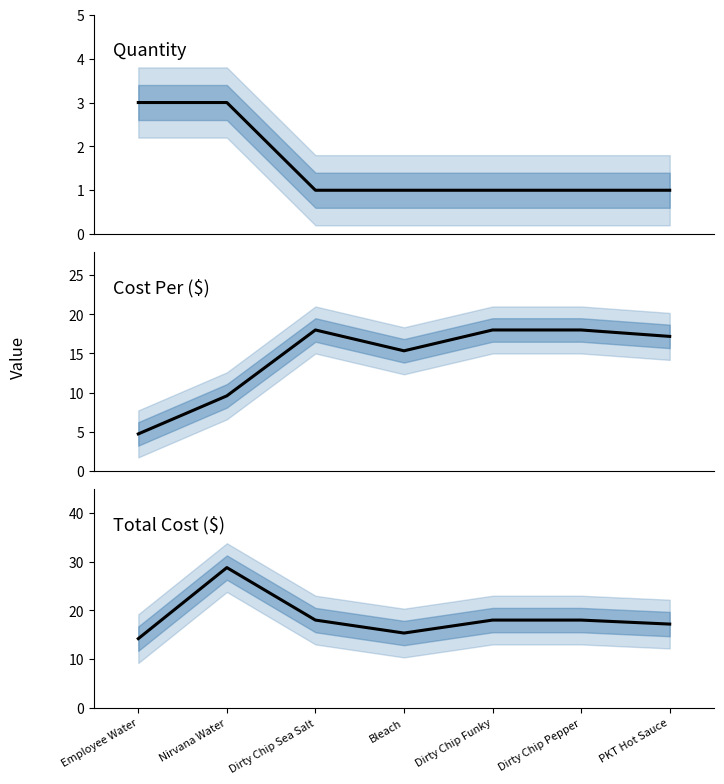

True or false: Cost Per ($) has a value of 4.3 at Nirvana Water.

False